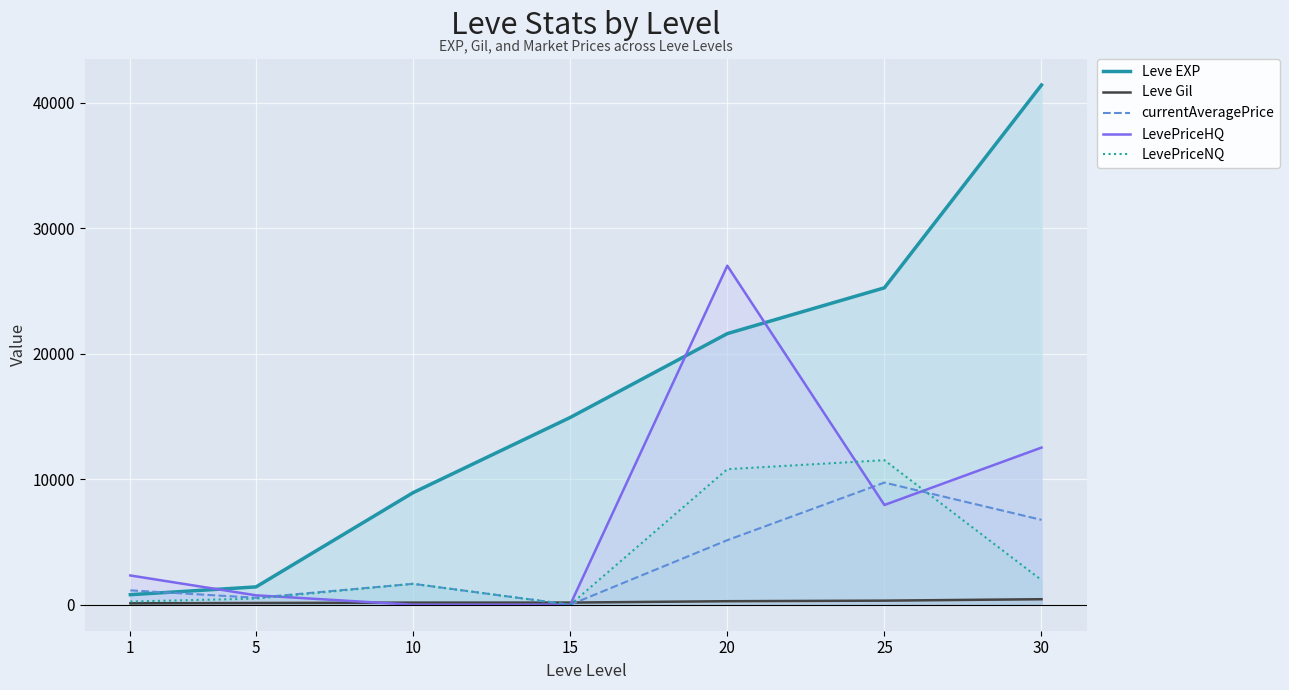

How many values in the LevePriceNQ series are below 1666?

3